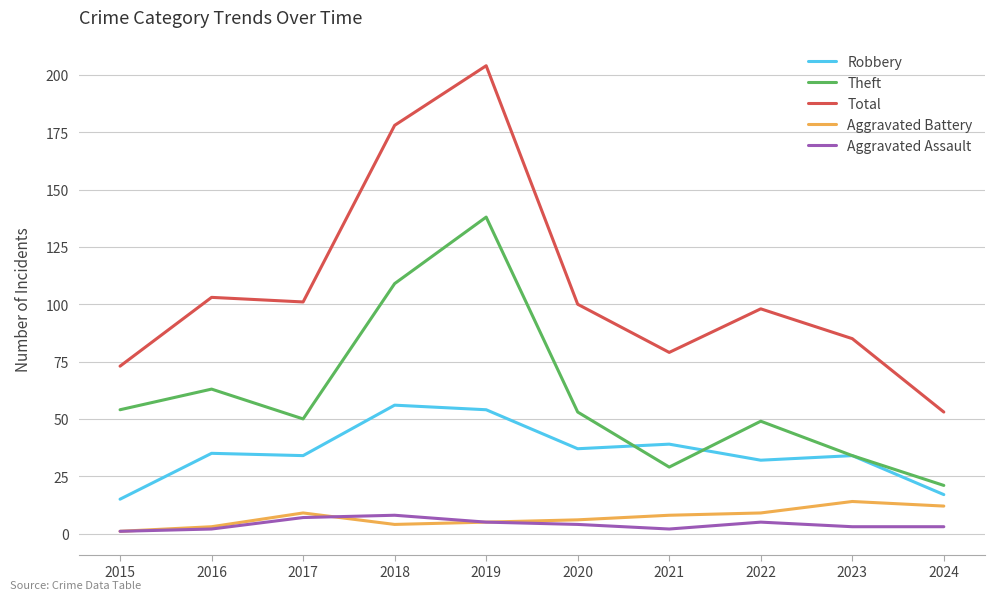

What is the total value across all series at 2018?

355